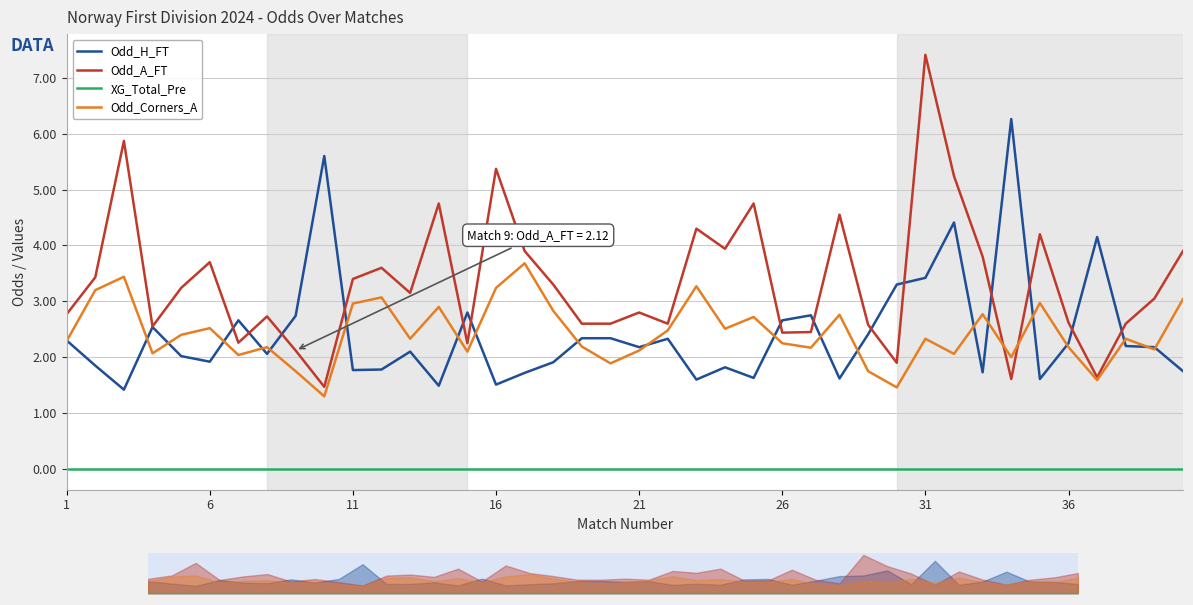

At how many categories does at least one series exceed 3?

25